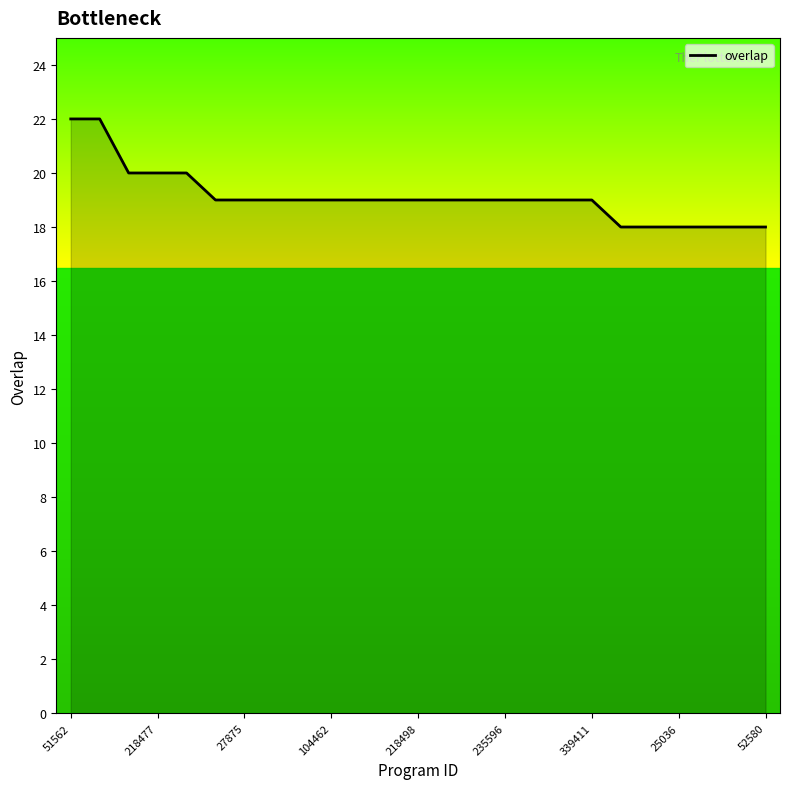

What is the smallest value displayed?

18